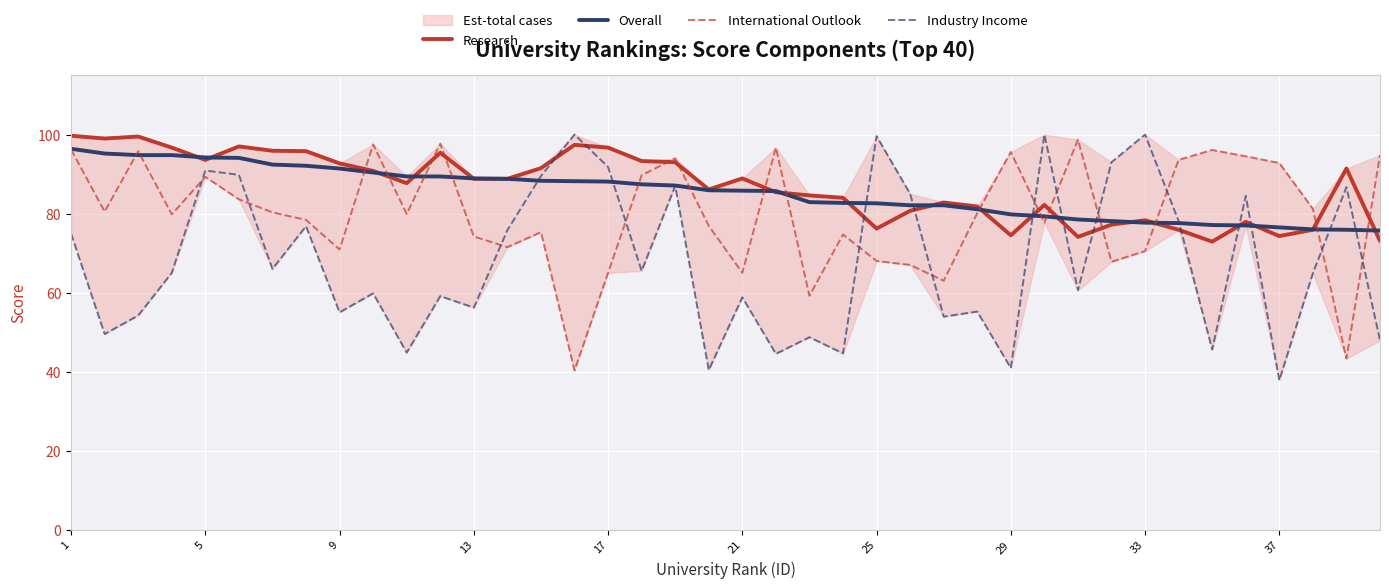

After their last crossing, which series has the higher values: Overall or International Outlook?

International Outlook